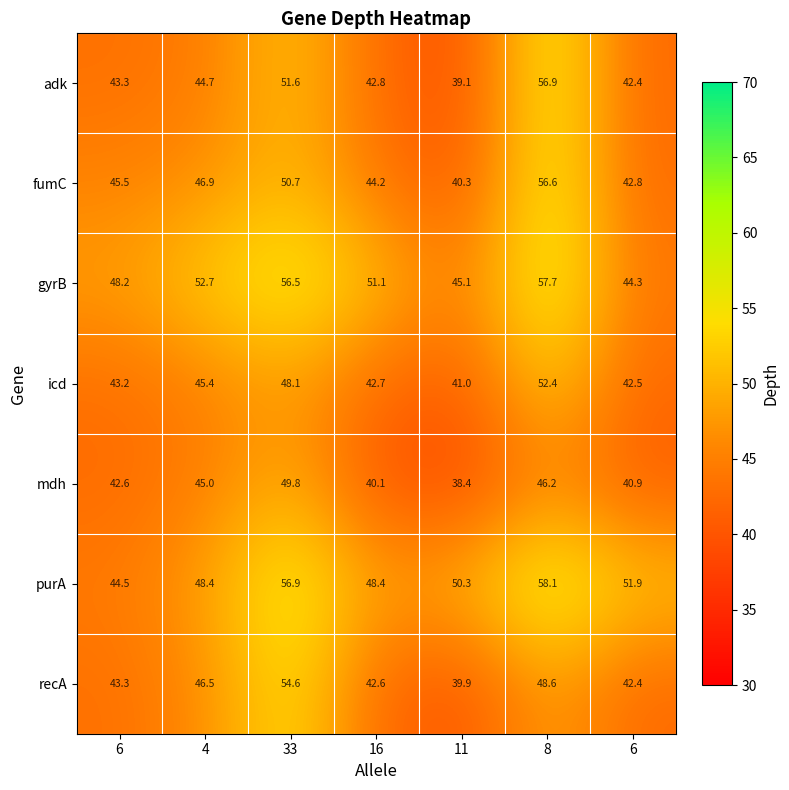

How many series are shown in this chart?

7